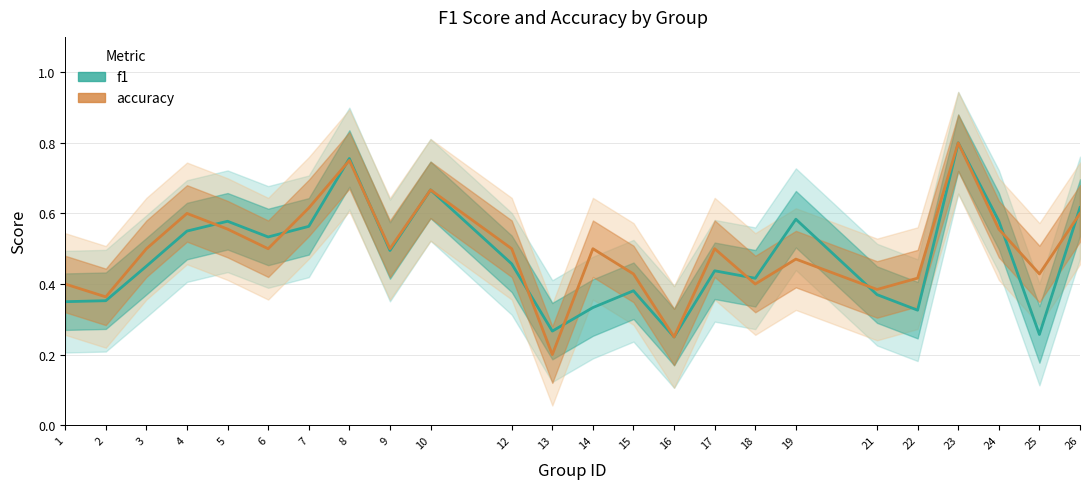

Reading left to right, extract all data points from this chart.

f1: 1=0.3	2=0.4	3=0.5	4=0.6	5=0.6	6=0.5	7=0.6	8=0.8	9=0.5	10=0.7	12=0.5	13=0.3	14=0.3	15=0.4	16=0.2	17=0.4	18=0.4	19=0.6	21=0.4	22=0.3	23=0.8	24=0.6	25=0.3	26=0.6
accuracy: 1=0.4	2=0.4	3=0.5	4=0.6	5=0.6	6=0.5	7=0.6	8=0.8	9=0.5	10=0.7	12=0.5	13=0.2	14=0.5	15=0.4	16=0.2	17=0.5	18=0.4	19=0.5	21=0.4	22=0.4	23=0.8	24=0.6	25=0.4	26=0.6